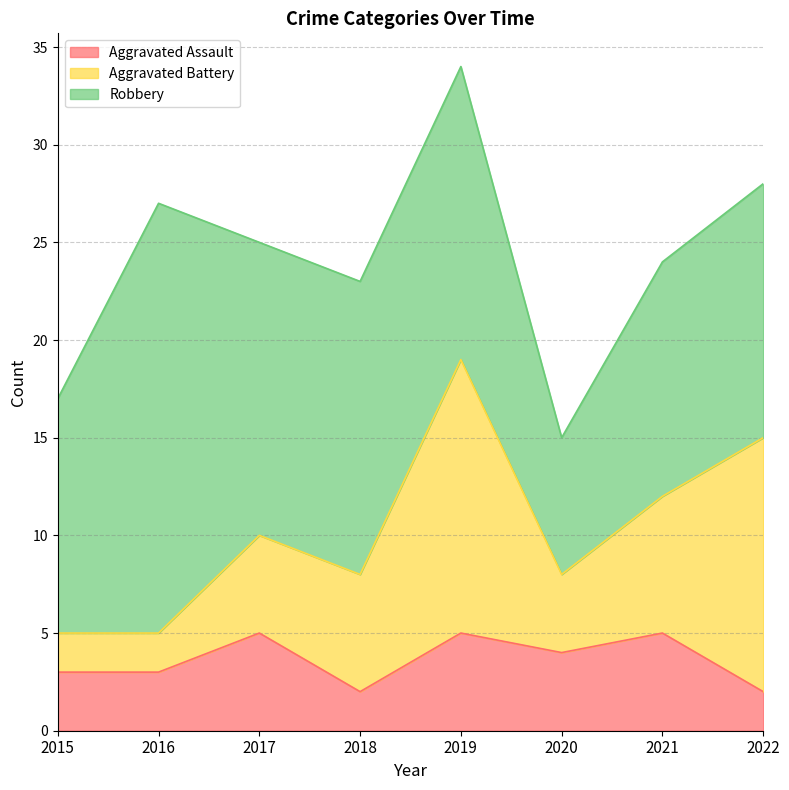

Which series has the widest spread of values?

Robbery